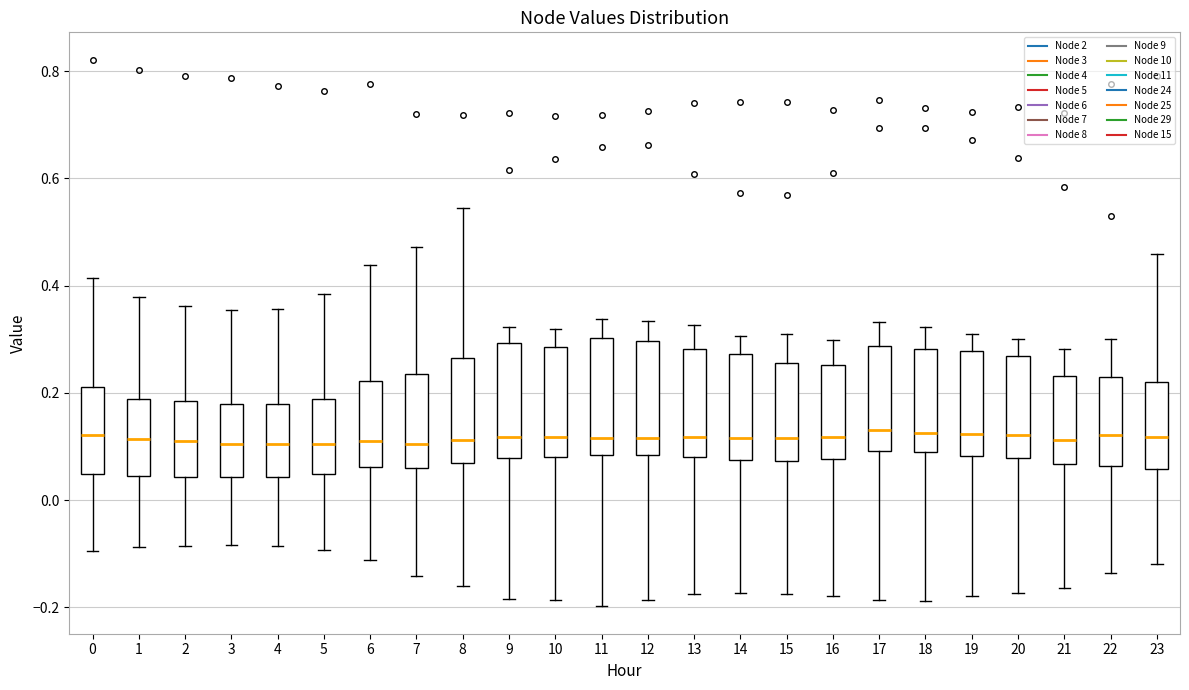

Where does the upper whisker of the box at x = 9 end on the y-axis? The values are not printed on the chart, so give them approximately, as read against the axis.

0.32